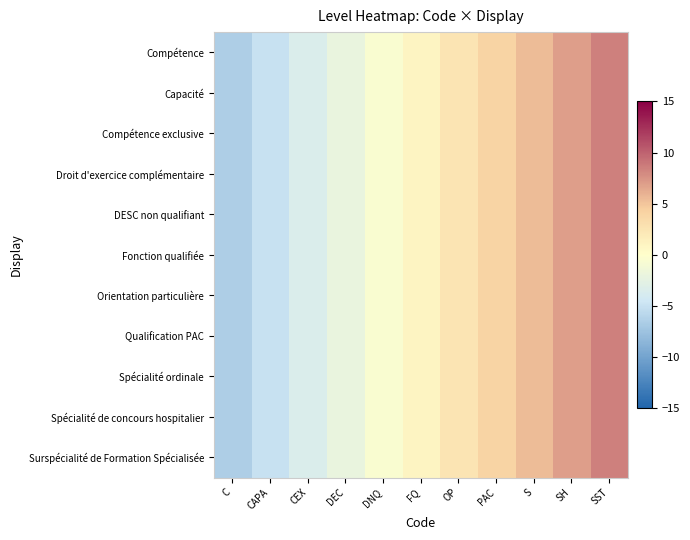

Reading left to right, extract all data points from this chart.

Compétence: C=-6.5	CAPA=-5.0	CEX=-3.5	DEC=-2.0	DNQ=-0.5	FQ=1.0	OP=2.5	PAC=4.0	S=5.5	SH=7.0	SST=8.5
Capacité: C=-6.5	CAPA=-5.0	CEX=-3.5	DEC=-2.0	DNQ=-0.5	FQ=1.0	OP=2.5	PAC=4.0	S=5.5	SH=7.0	SST=8.5
Compétence exclusive: C=-6.5	CAPA=-5.0	CEX=-3.5	DEC=-2.0	DNQ=-0.5	FQ=1.0	OP=2.5	PAC=4.0	S=5.5	SH=7.0	SST=8.5
Droit d'exercice complémentaire: C=-6.5	CAPA=-5.0	CEX=-3.5	DEC=-2.0	DNQ=-0.5	FQ=1.0	OP=2.5	PAC=4.0	S=5.5	SH=7.0	SST=8.5
DESC non qualifiant: C=-6.5	CAPA=-5.0	CEX=-3.5	DEC=-2.0	DNQ=-0.5	FQ=1.0	OP=2.5	PAC=4.0	S=5.5	SH=7.0	SST=8.5
Fonction qualifiée: C=-6.5	CAPA=-5.0	CEX=-3.5	DEC=-2.0	DNQ=-0.5	FQ=1.0	OP=2.5	PAC=4.0	S=5.5	SH=7.0	SST=8.5
Orientation particulière: C=-6.5	CAPA=-5.0	CEX=-3.5	DEC=-2.0	DNQ=-0.5	FQ=1.0	OP=2.5	PAC=4.0	S=5.5	SH=7.0	SST=8.5
Qualification PAC: C=-6.5	CAPA=-5.0	CEX=-3.5	DEC=-2.0	DNQ=-0.5	FQ=1.0	OP=2.5	PAC=4.0	S=5.5	SH=7.0	SST=8.5
Spécialité ordinale: C=-6.5	CAPA=-5.0	CEX=-3.5	DEC=-2.0	DNQ=-0.5	FQ=1.0	OP=2.5	PAC=4.0	S=5.5	SH=7.0	SST=8.5
Spécialité de concours hospitalier: C=-6.5	CAPA=-5.0	CEX=-3.5	DEC=-2.0	DNQ=-0.5	FQ=1.0	OP=2.5	PAC=4.0	S=5.5	SH=7.0	SST=8.5
Surspécialité de Formation Spécialisée: C=-6.5	CAPA=-5.0	CEX=-3.5	DEC=-2.0	DNQ=-0.5	FQ=1.0	OP=2.5	PAC=4.0	S=5.5	SH=7.0	SST=8.5